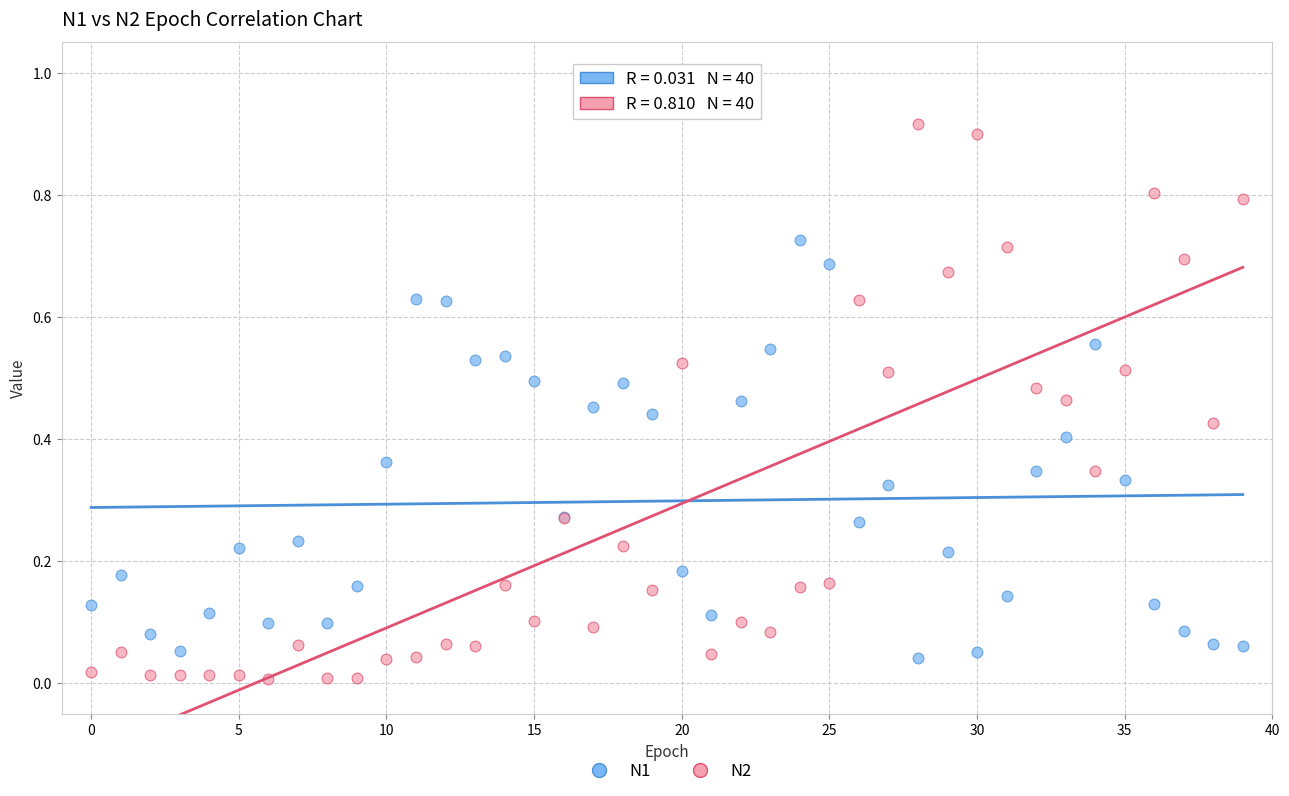

Which series contains the highest Y value?

N2